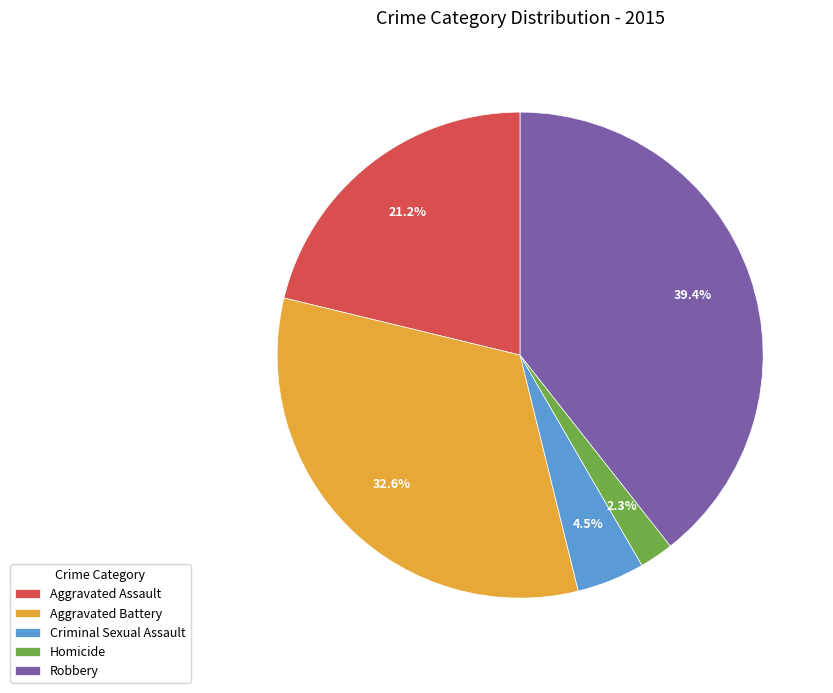

Is there a majority slice in this chart?

No